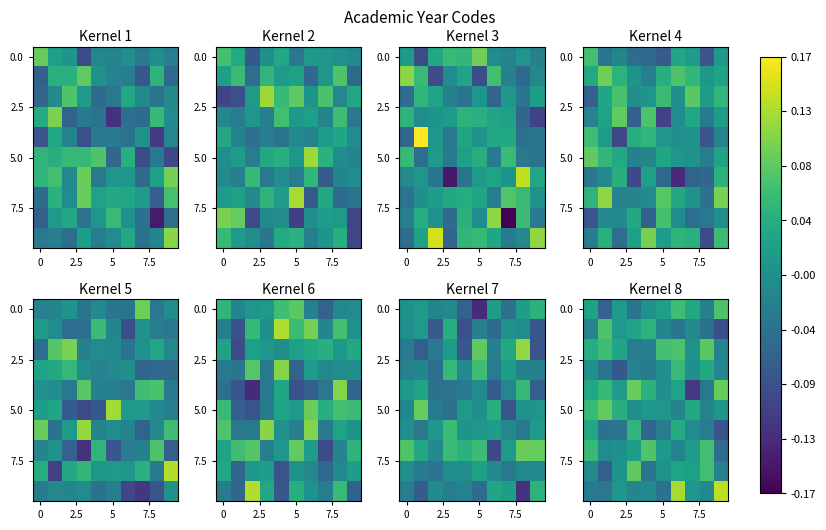

Which category has the lowest value across all series?

7